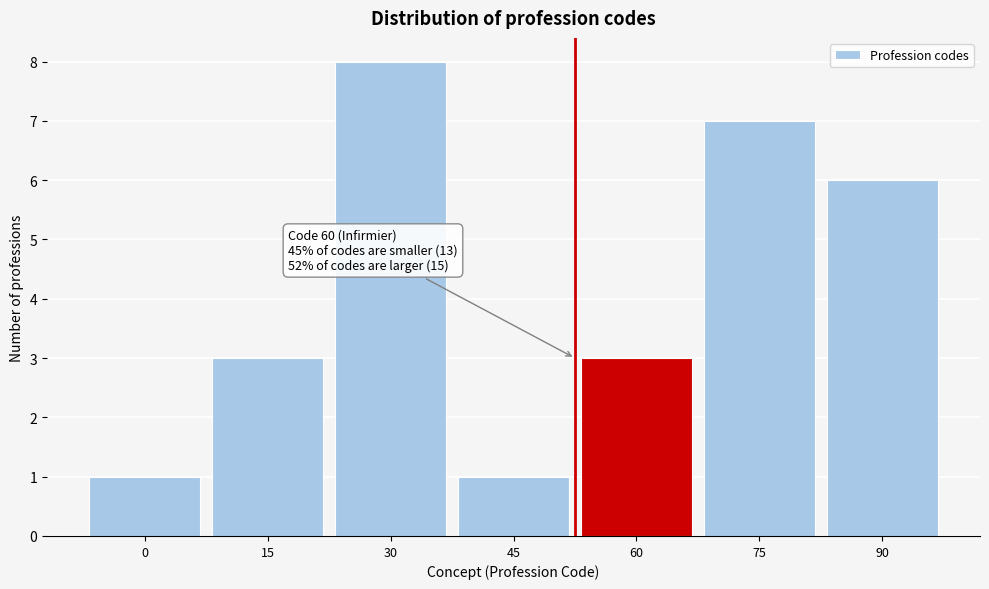

Reading left to right, transcribe all the data shown in this chart.

0=1	15=3	30=8	45=1	60=3	75=7	90=6